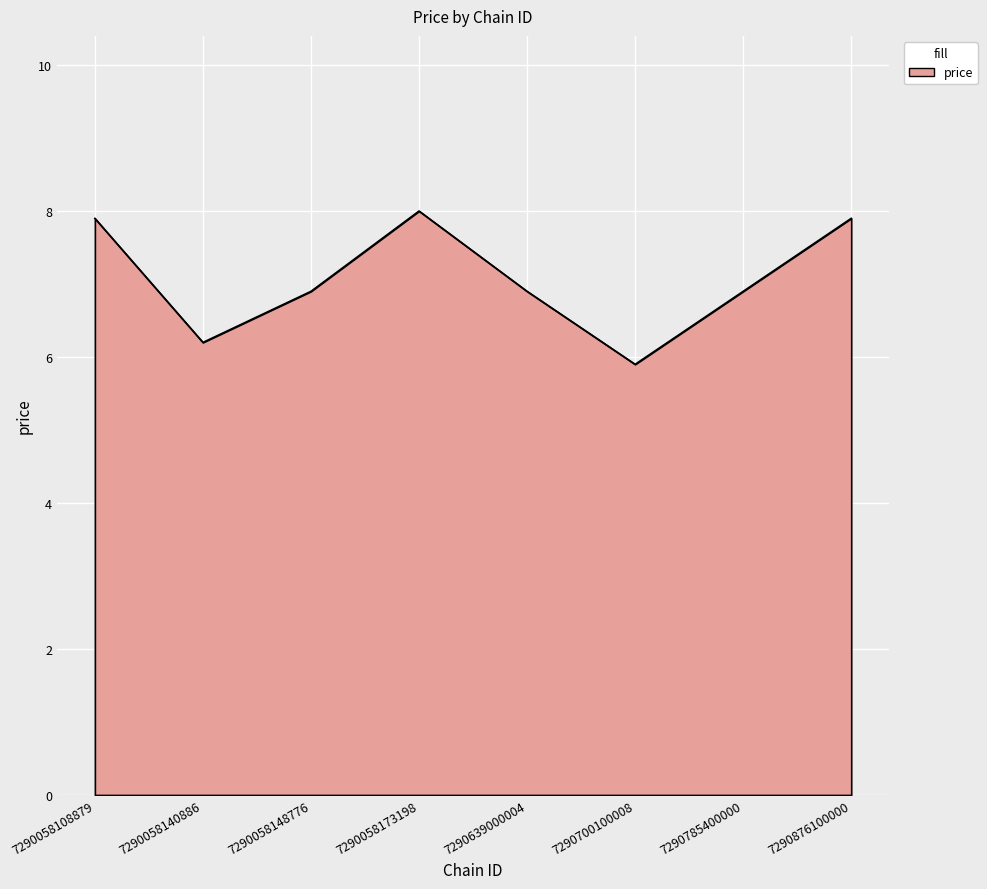

Is it true that the value at 7290876100000 is 10.9?

False